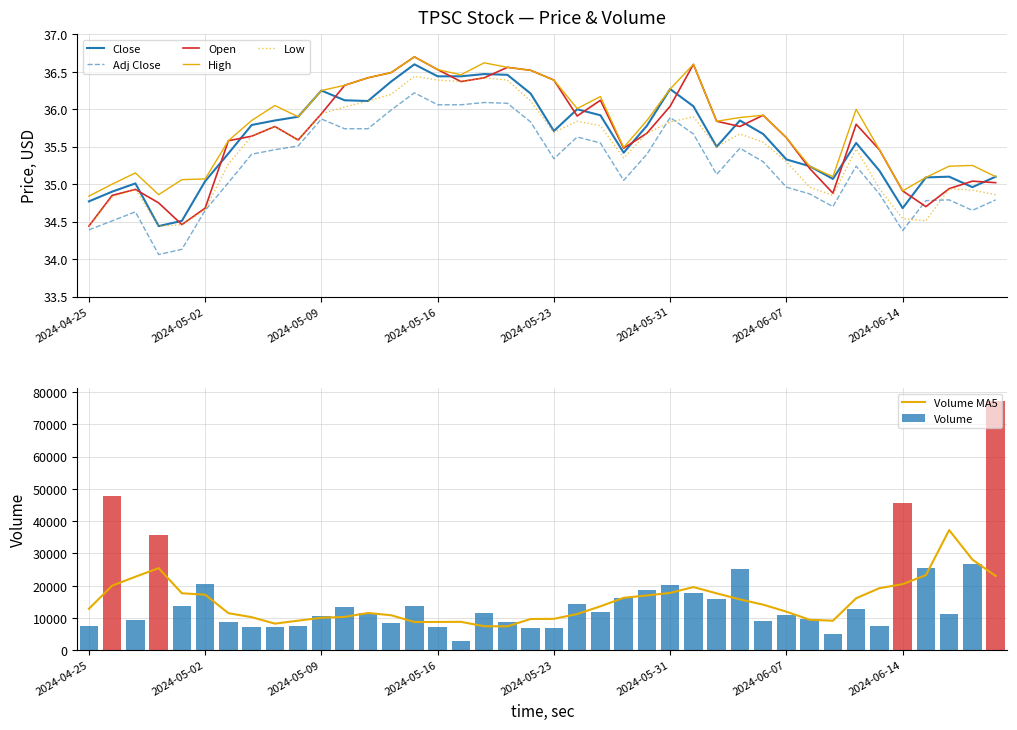

How many values in the Low series are below 35?

14